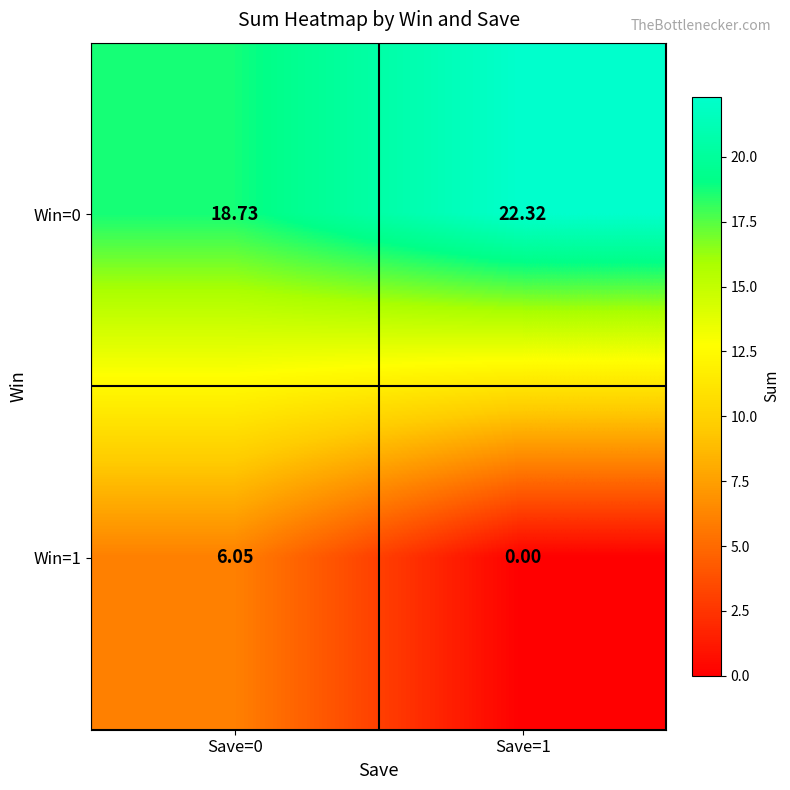

Is the value of Win=0 at Save=0 greater than the value of Win=1 at Save=1?

Yes